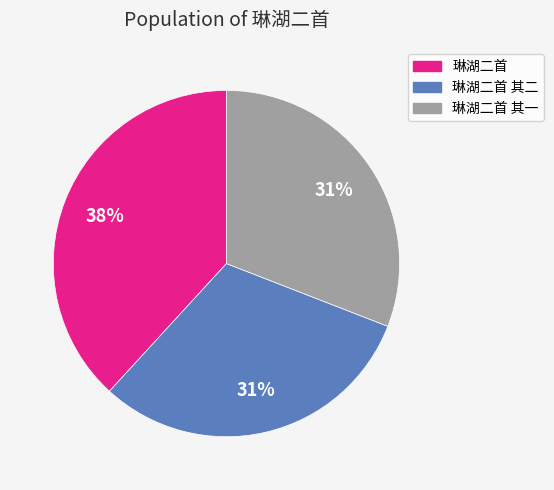

To the nearest percent, what is the average slice percentage?

33%